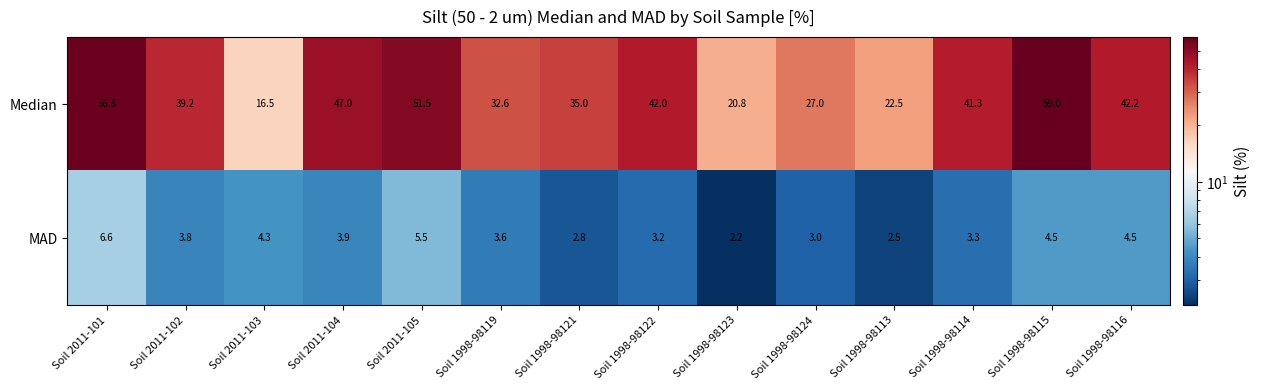

Count the number of data series in this chart.

2